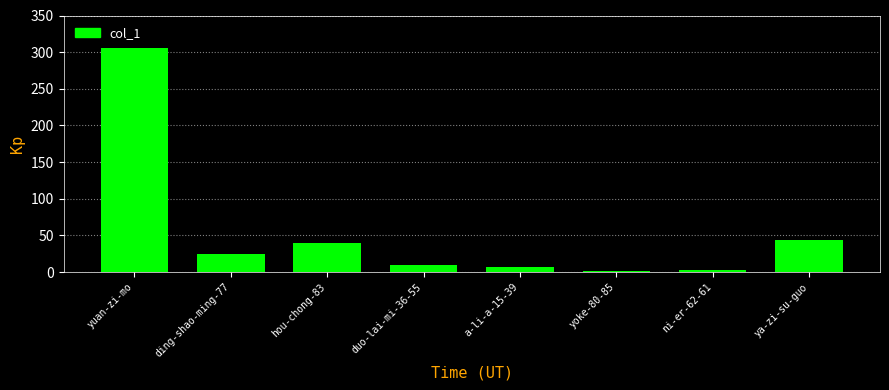

What is the label of the 8th bar from the left?

ya-zi-su-guo